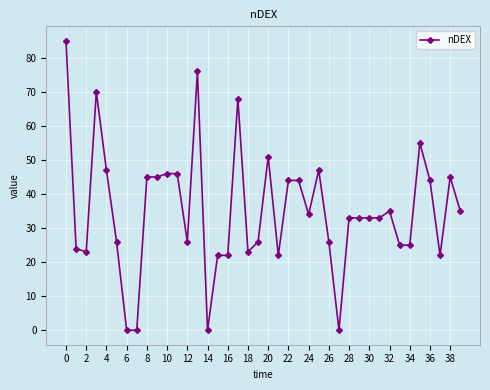

What is the difference between the maximum and second lowest values?

85